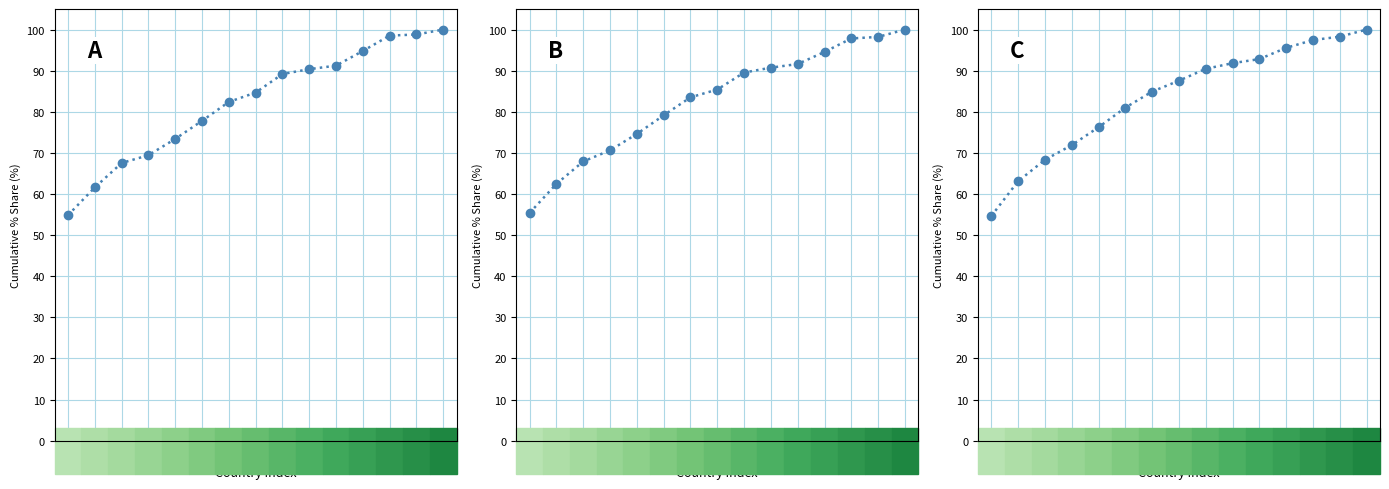

What is the average value of the 201612_% Share of overall RX_Q series?

82.3